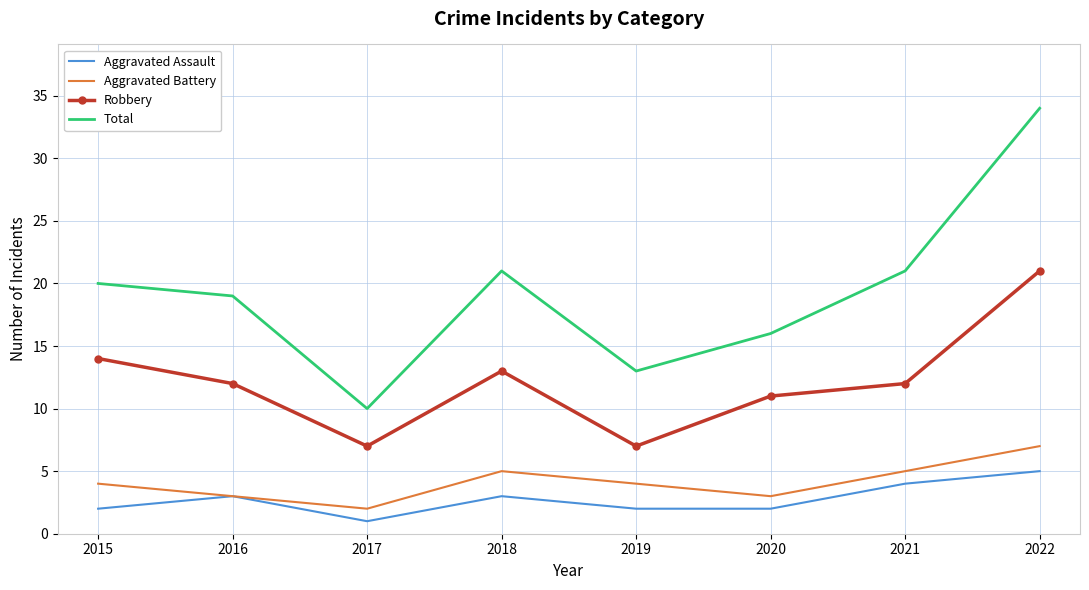

What is the sum of the Aggravated Battery values at 2015 and 2019?

8